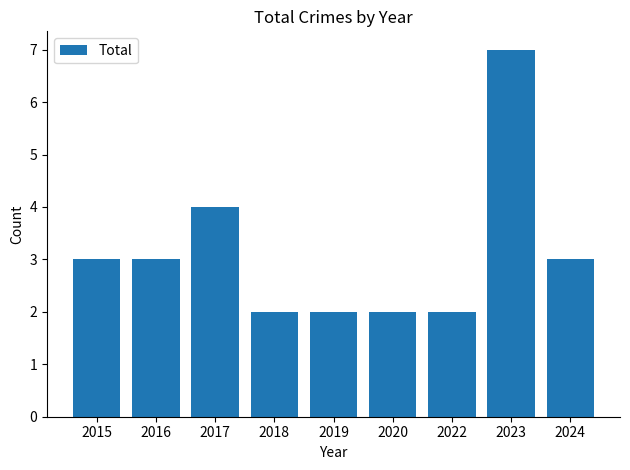

What is the difference between the maximum and second lowest values?

5